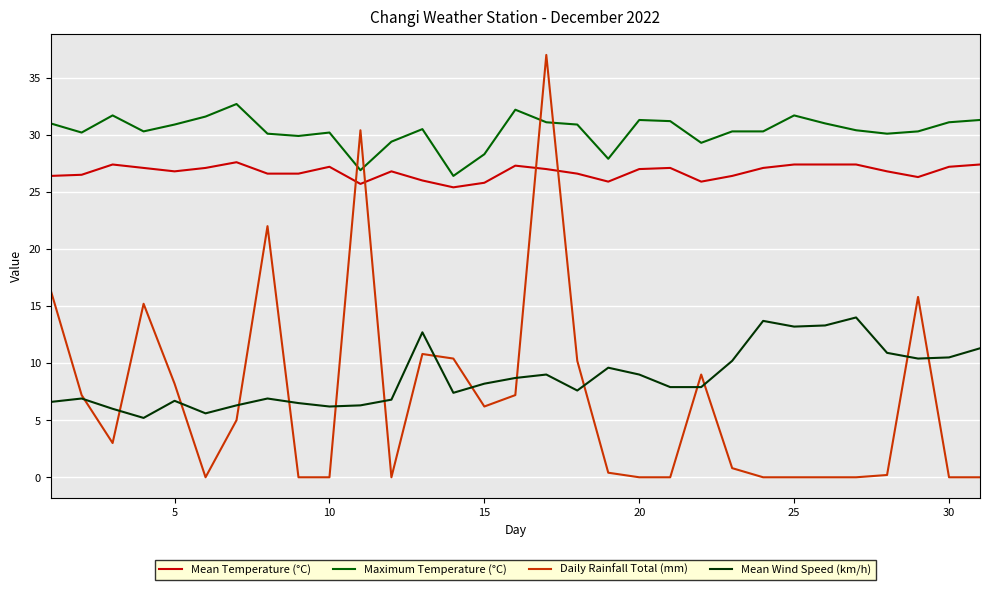

True or false: Maximum Temperature (°C) and Mean Temperature (°C) intersect in this chart.

False